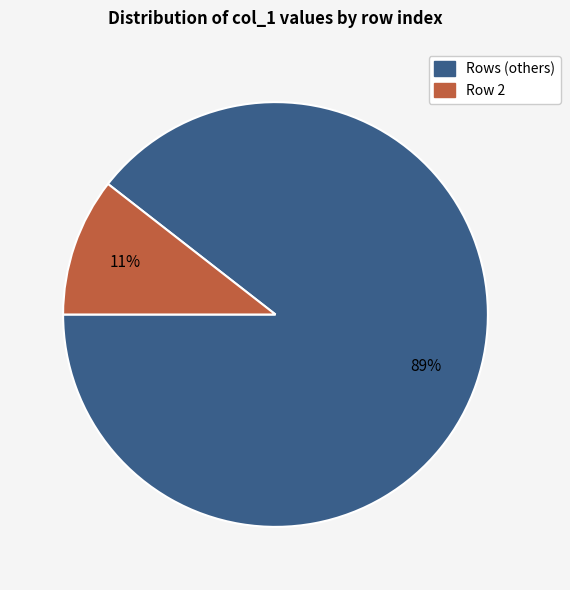

How many segments does this pie chart have?

2